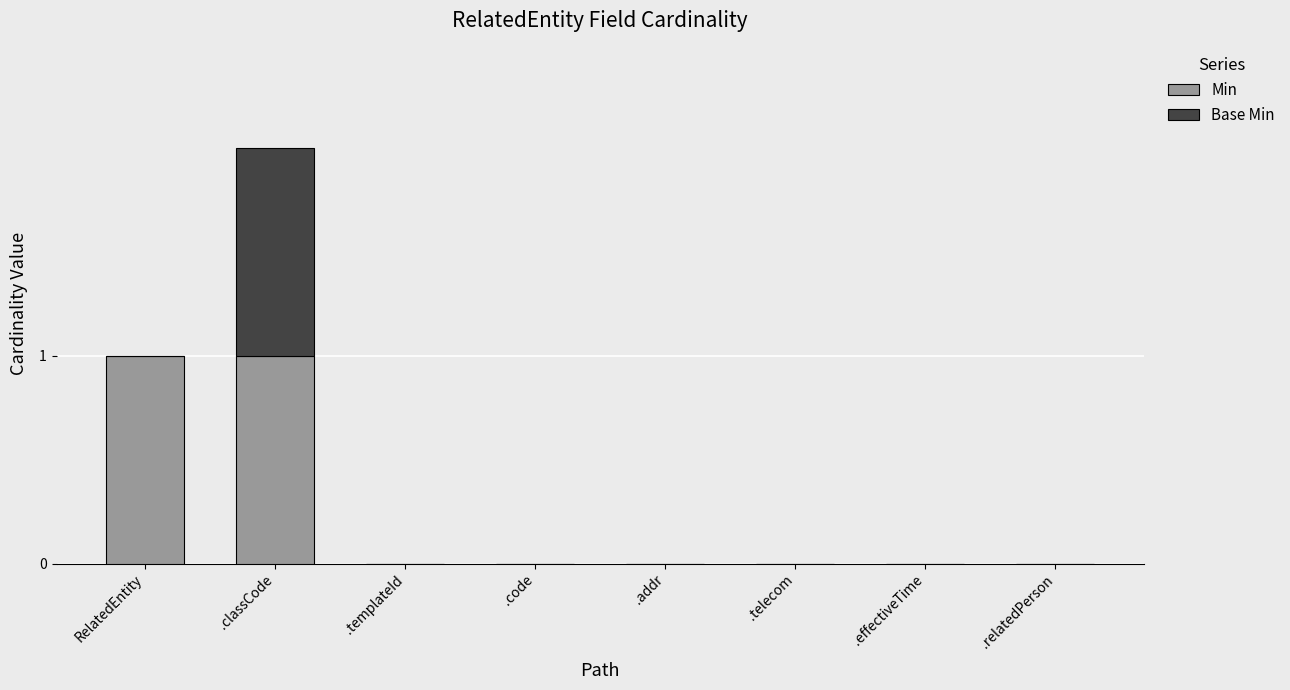

At which category is the sum across all series the highest?

.classCode